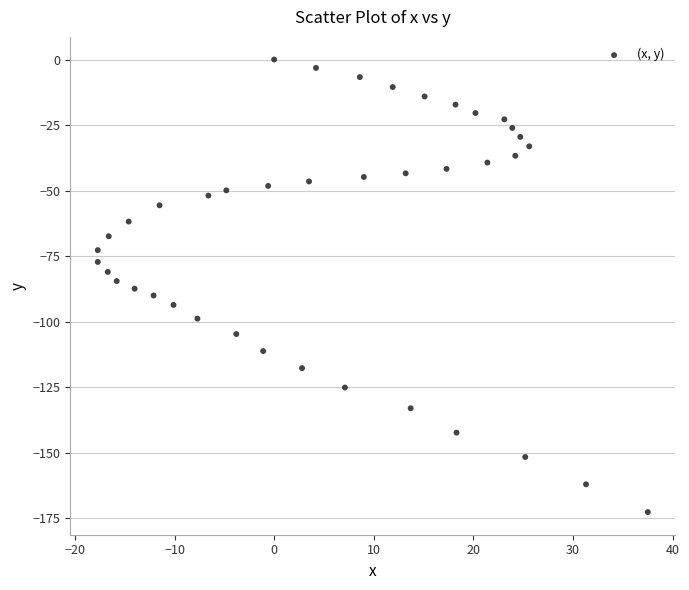

What is the range of Y values (max minus min)?

172.6